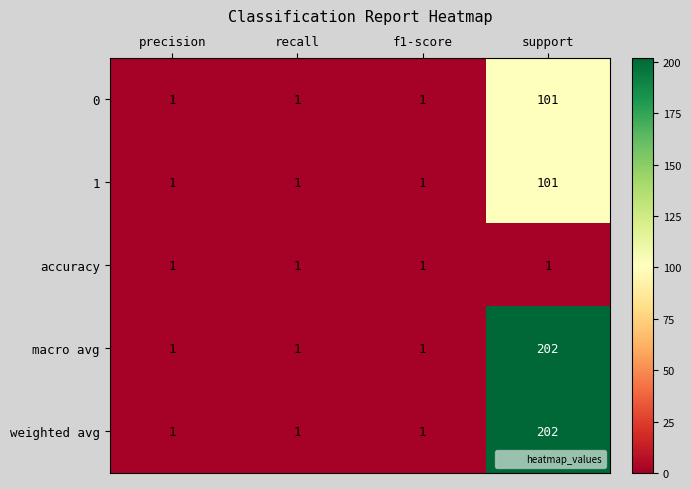

The macro avg series shows 1 at f1-score. True or false?

True